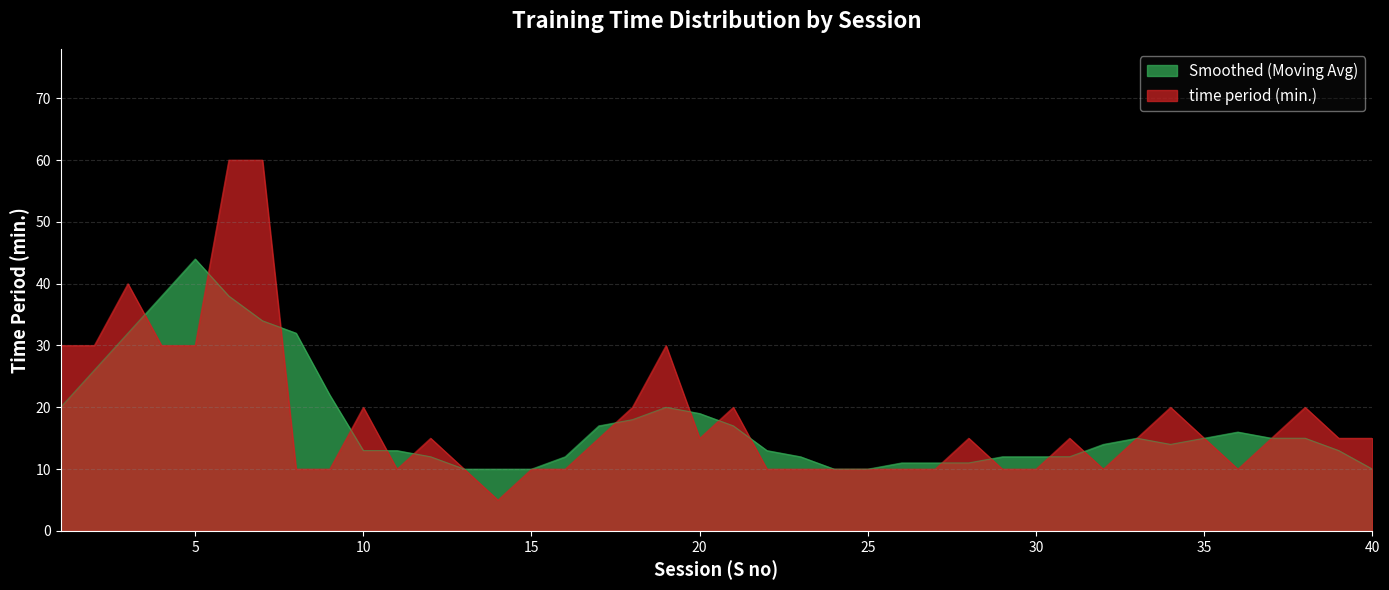

Which series has the largest range (max minus min)?

time period (min.)